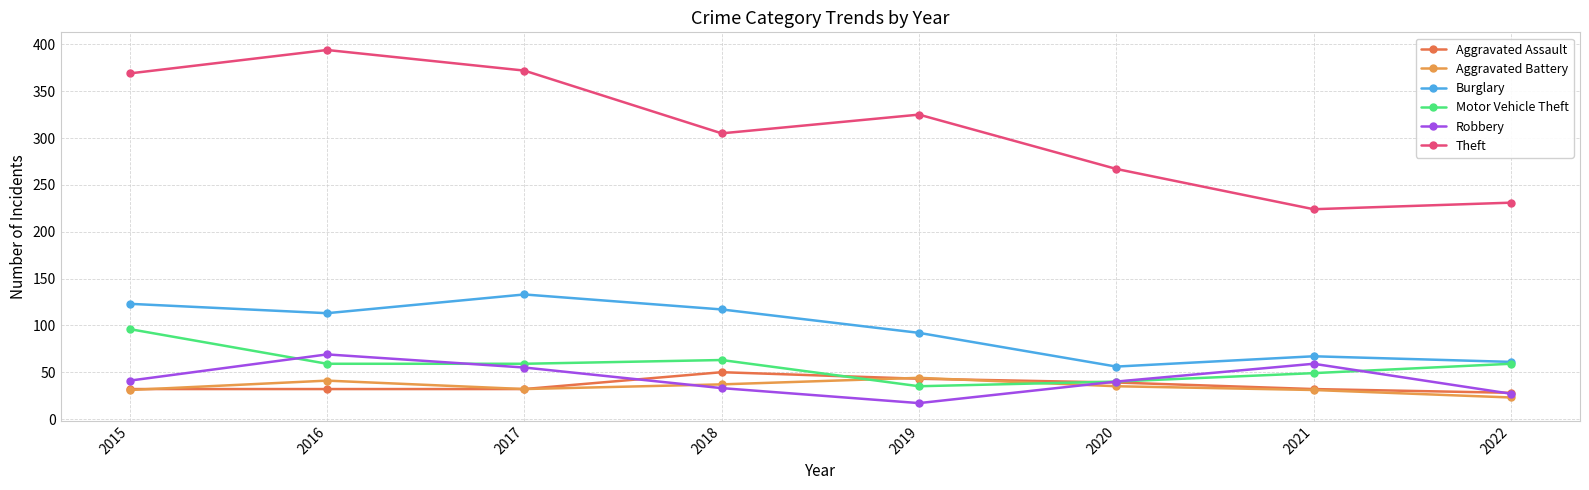

How many interior local valleys does the Theft series have?

2